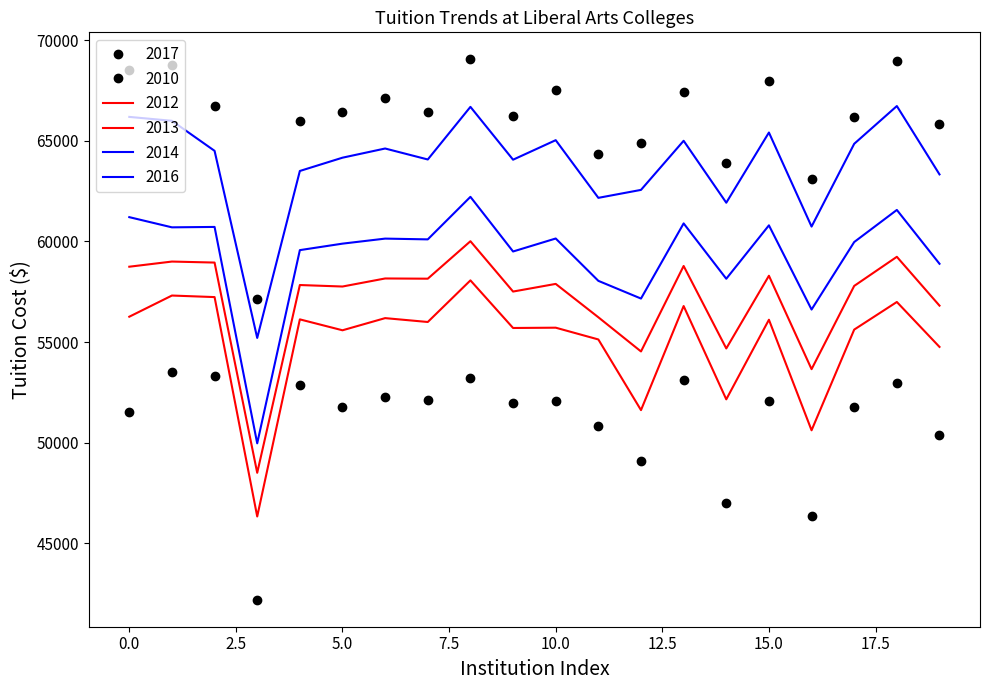

Reading right to left, list all the values displayed in this chart.

2012: 54760	56992	55620	50618	56110	52155	56790	51620	55130	55715	55700	58065	55998	56190	55586	56128	46336	57235	57312	56260
2013: 56810	59236	57790	53654	58295	54683	58780	54534	56232	57890	57510	60010	58149	58160	57760	57834	48506	58950	59000	58744
2014: 58890	61564	59970	56617	60799	58146	60895	57162	58042	60145	59500	62215	60102	60140	59890	59568	49970	60720	60700	61206
2016: 63330	66725	64850	60738	65410	61923	65000	62560	62165	65030	64060	66685	64071	64616	64160	63500	55206	64500	65992	66186
2017: 65840	68952	66170	63114	67960	63903	67440	64894	64320	67500	66220	69045	66414	67136	66410	65980	57142	66720	68762	68500
2010: 50400	52970	51760	46362	52060	47029	53110	49098	50832	52060	51990	53230	52110	52280	51780	52880	42202	53300	53496	51522